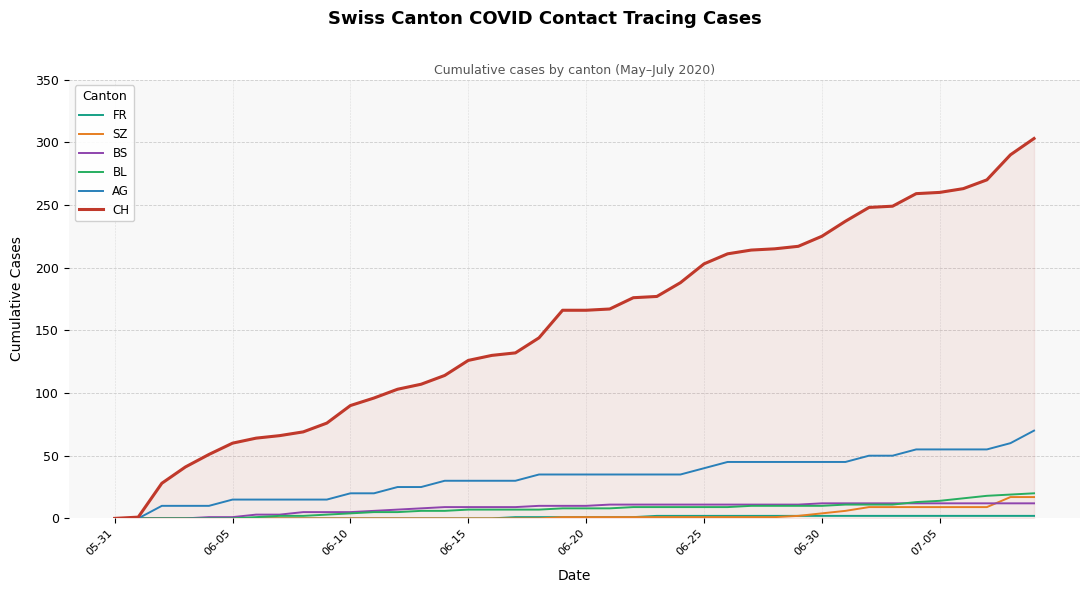

Which series has the largest total across all categories?

CH